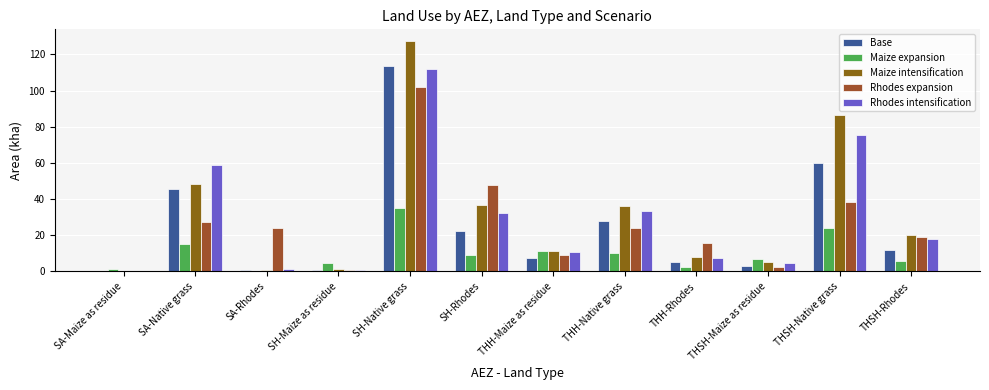

What position from the left is SA-Maize as residue?

1